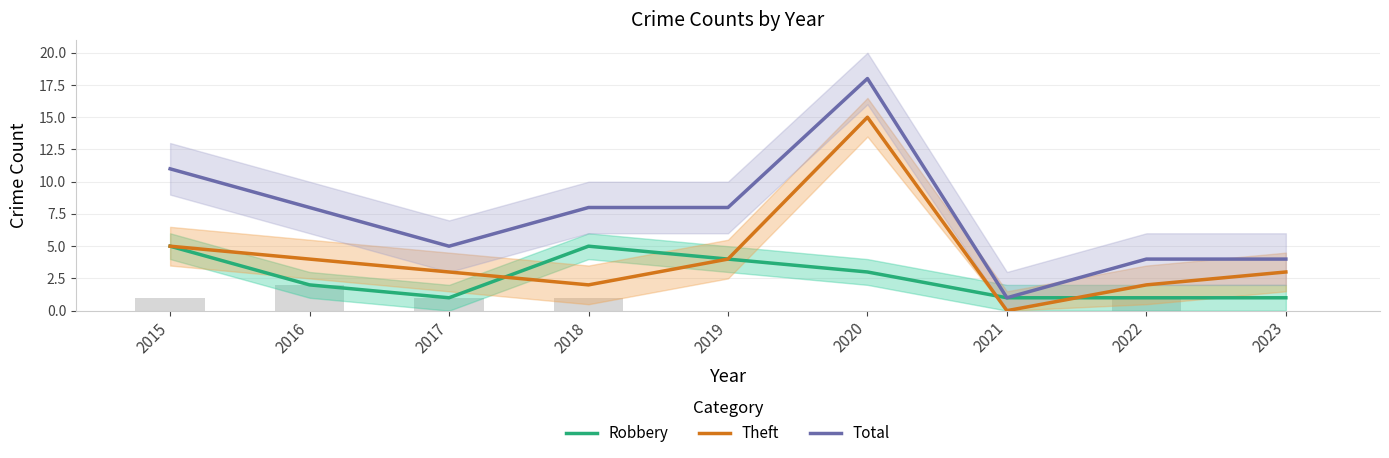

List the series in order of their overall mean, highest first.

Total, Theft, Robbery